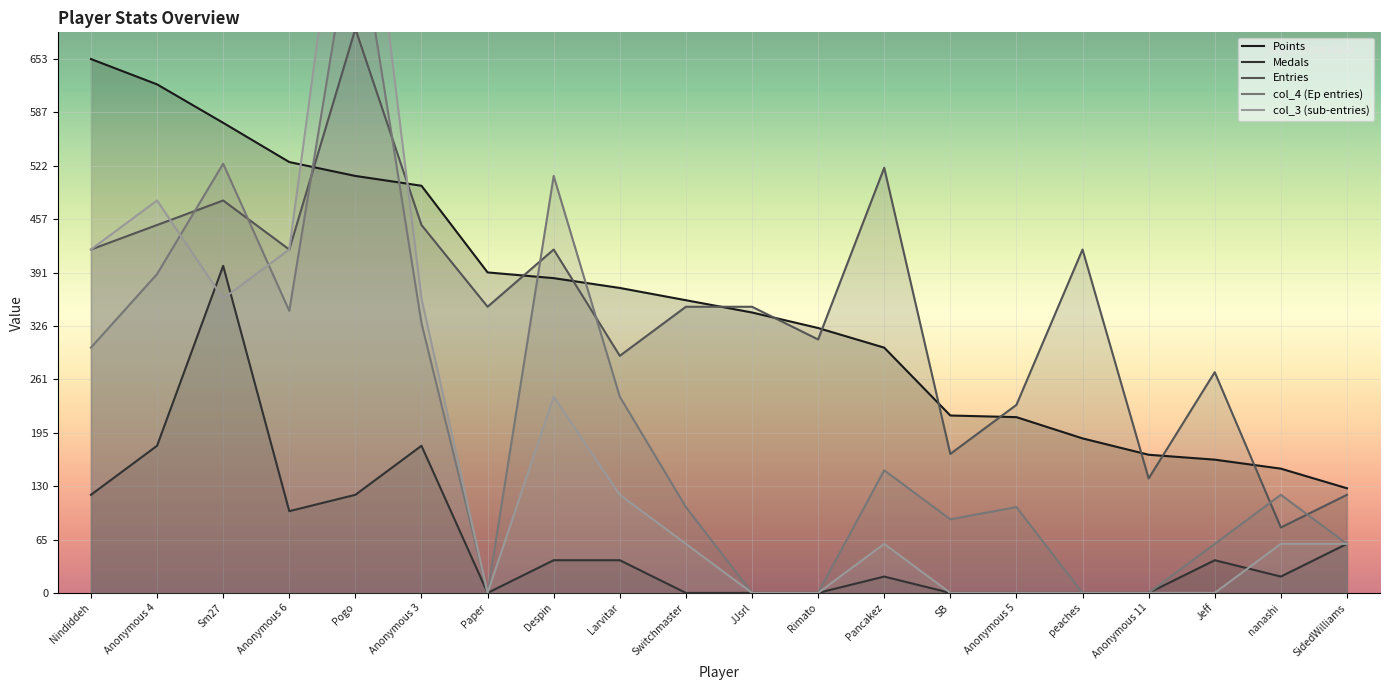

What is the sum of the Medals values at Anonymous 6 and Nindiddeh?

220